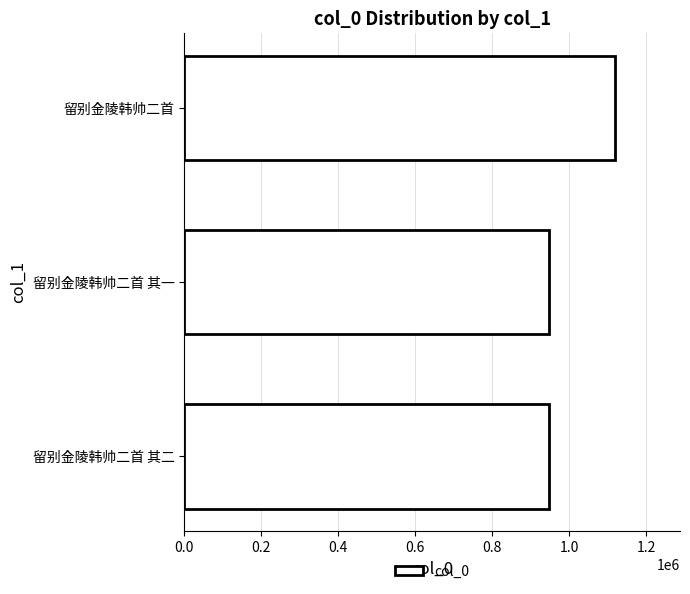

Does the chart contain stacked bars?

No